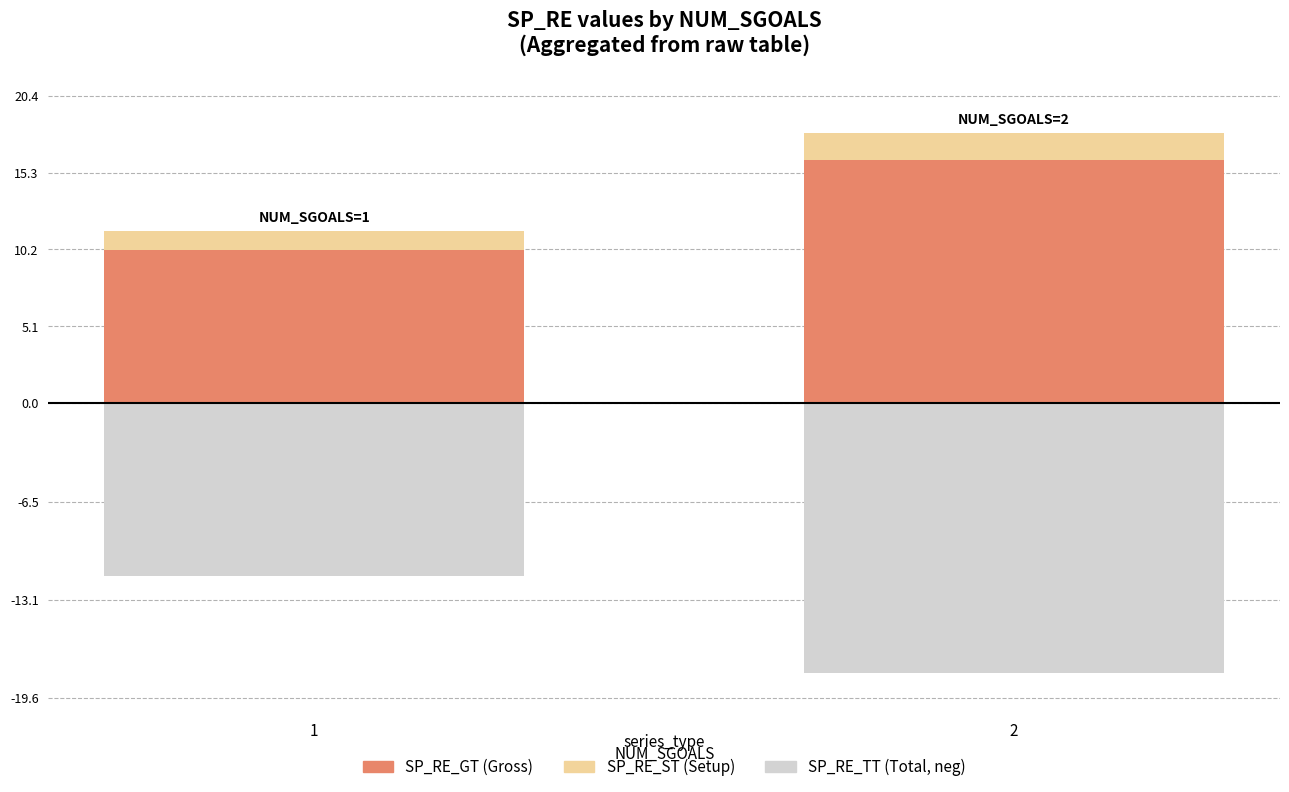

What is the difference between the SP_RE_GT values at 1 and 2?

6.0